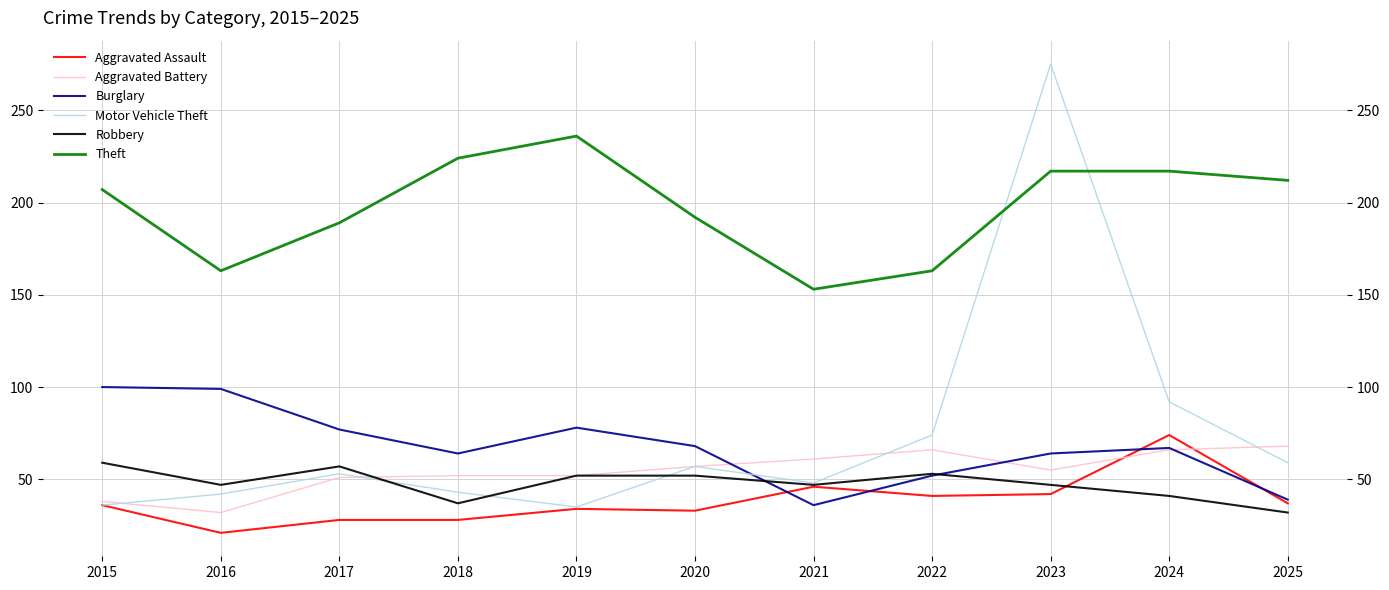

At which category does Aggravated Assault reach its first local valley?

2016